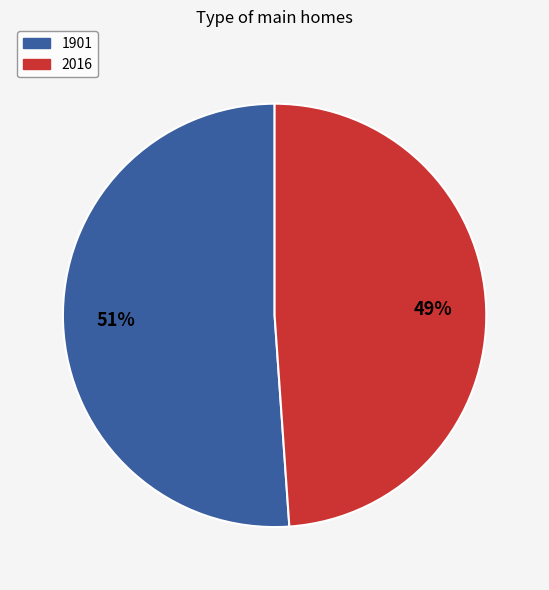

Is there any slice that represents more than half of the pie?

Yes